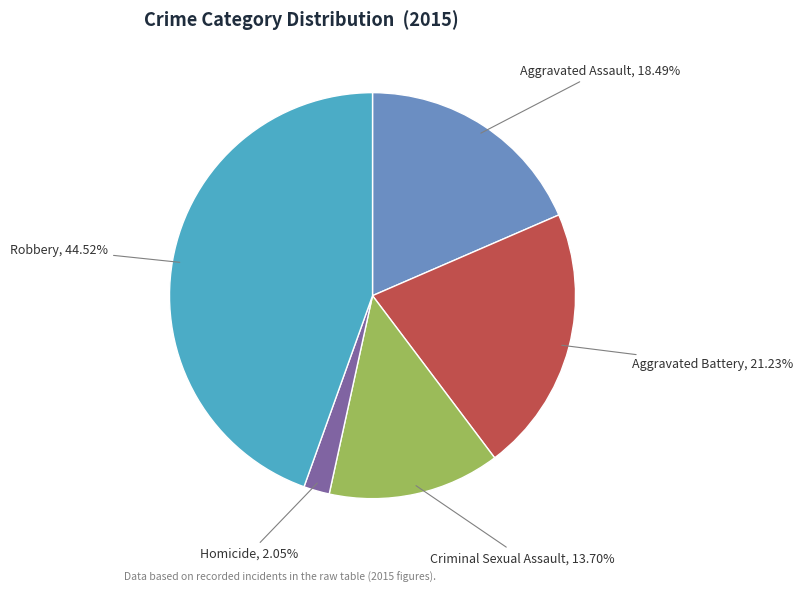

How many slices are in this pie chart?

5